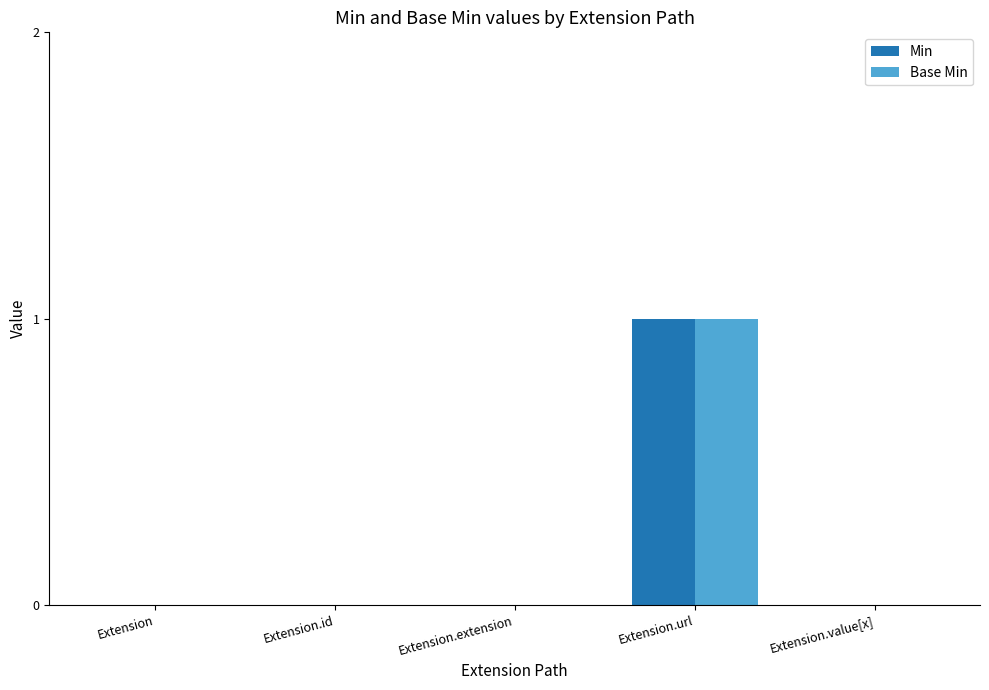

Which label corresponds to the largest value in the chart?

Extension.url